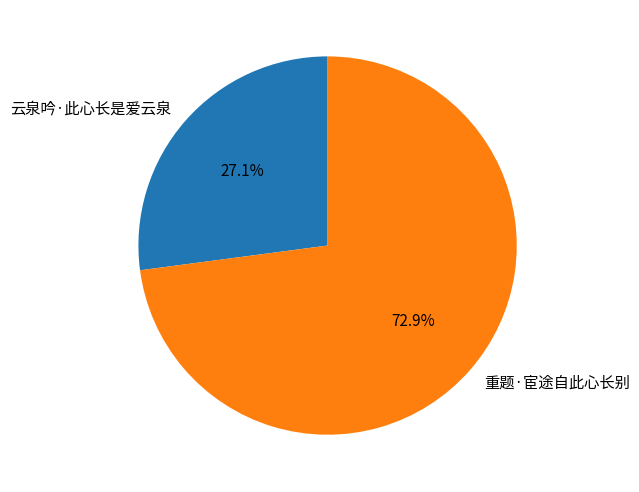

To the nearest percent, what portion does 重题·宦途自此心长别 represent?

73%